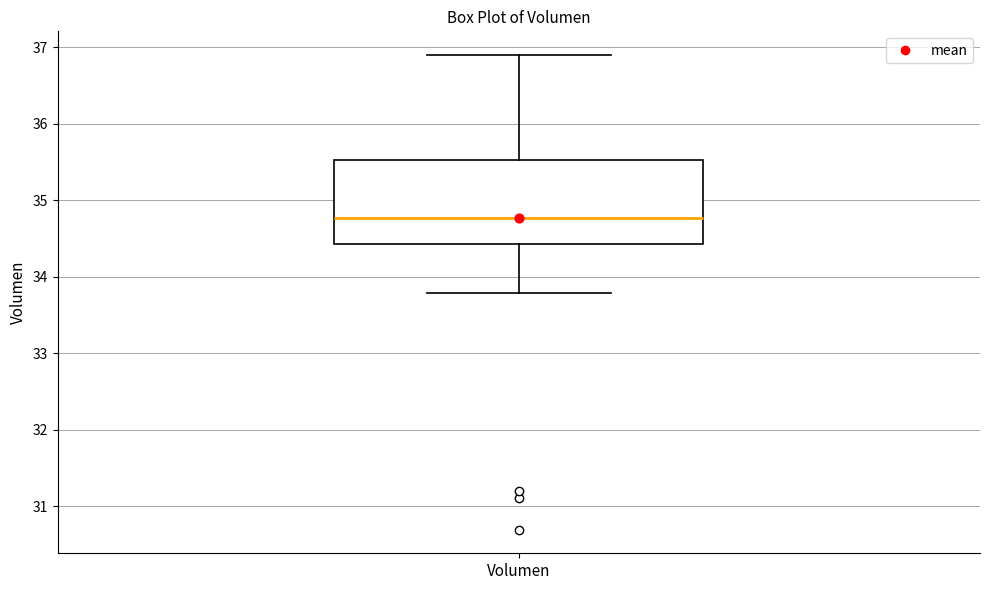

Where is the upper edge of the box for Volumen on the y-axis? The values are not printed on the chart, so give them approximately, as read against the axis.

35.5